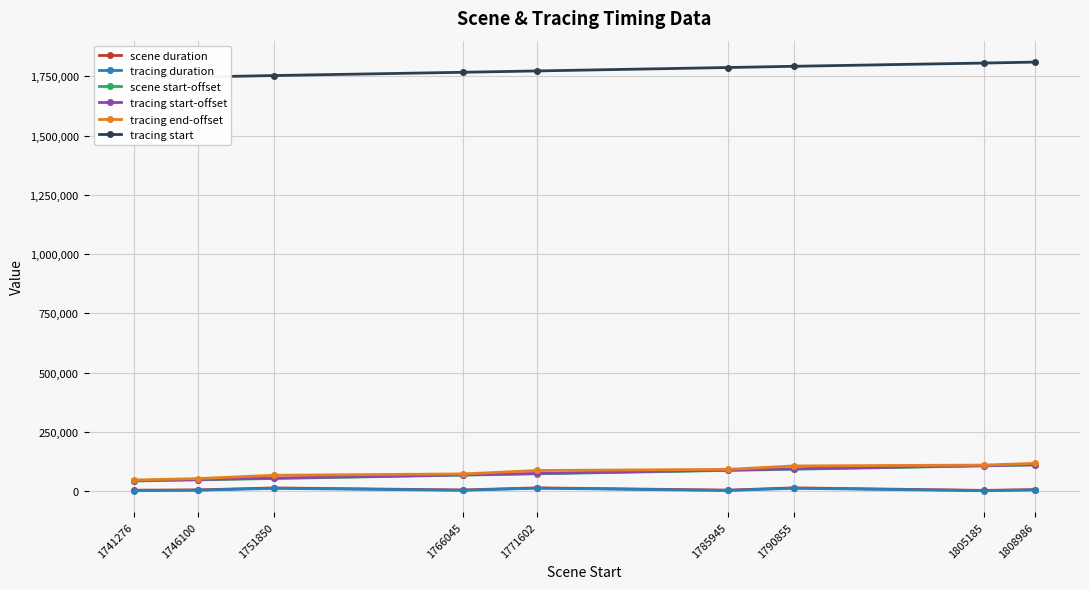

The tracing start-offset series shows 26199 at 1751850. True or false?

False